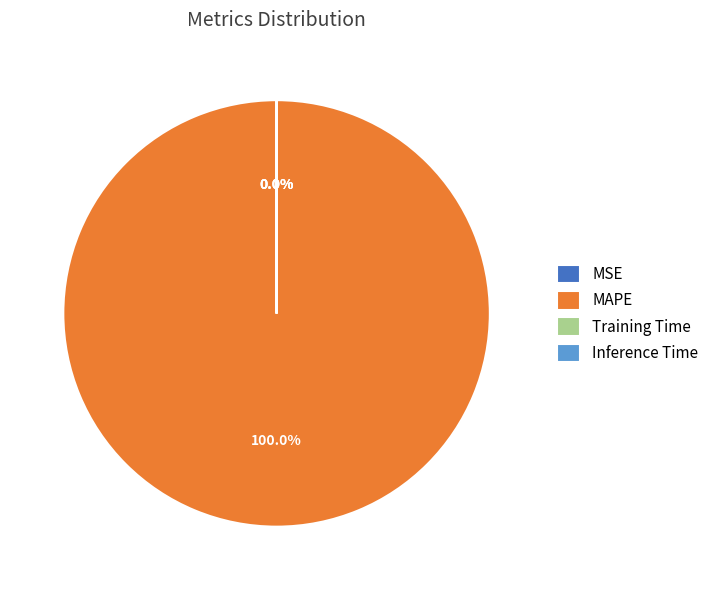

How much of the chart is everything except Training Time?

100.0%